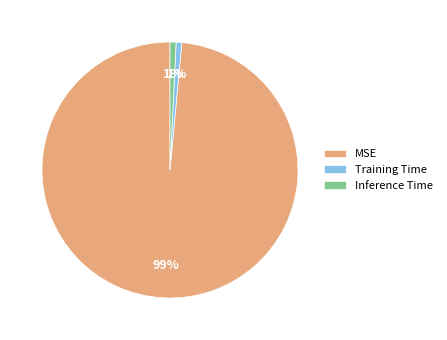

Which slice is the largest?

MSE